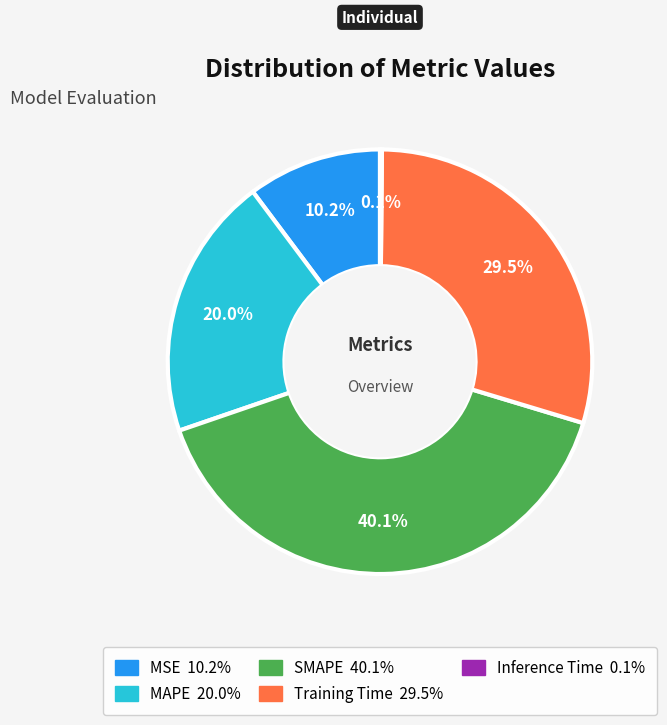

What percentage is NOT represented by Training Time?

70.5%